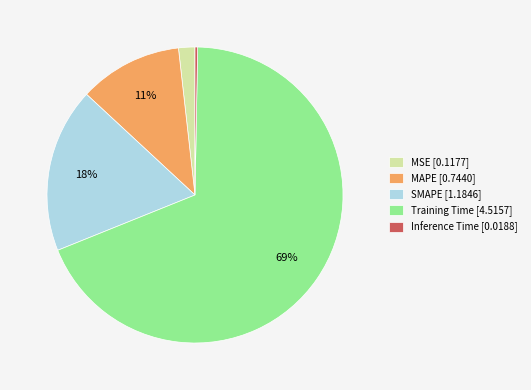

What is the largest slice in the pie chart?

Training Time